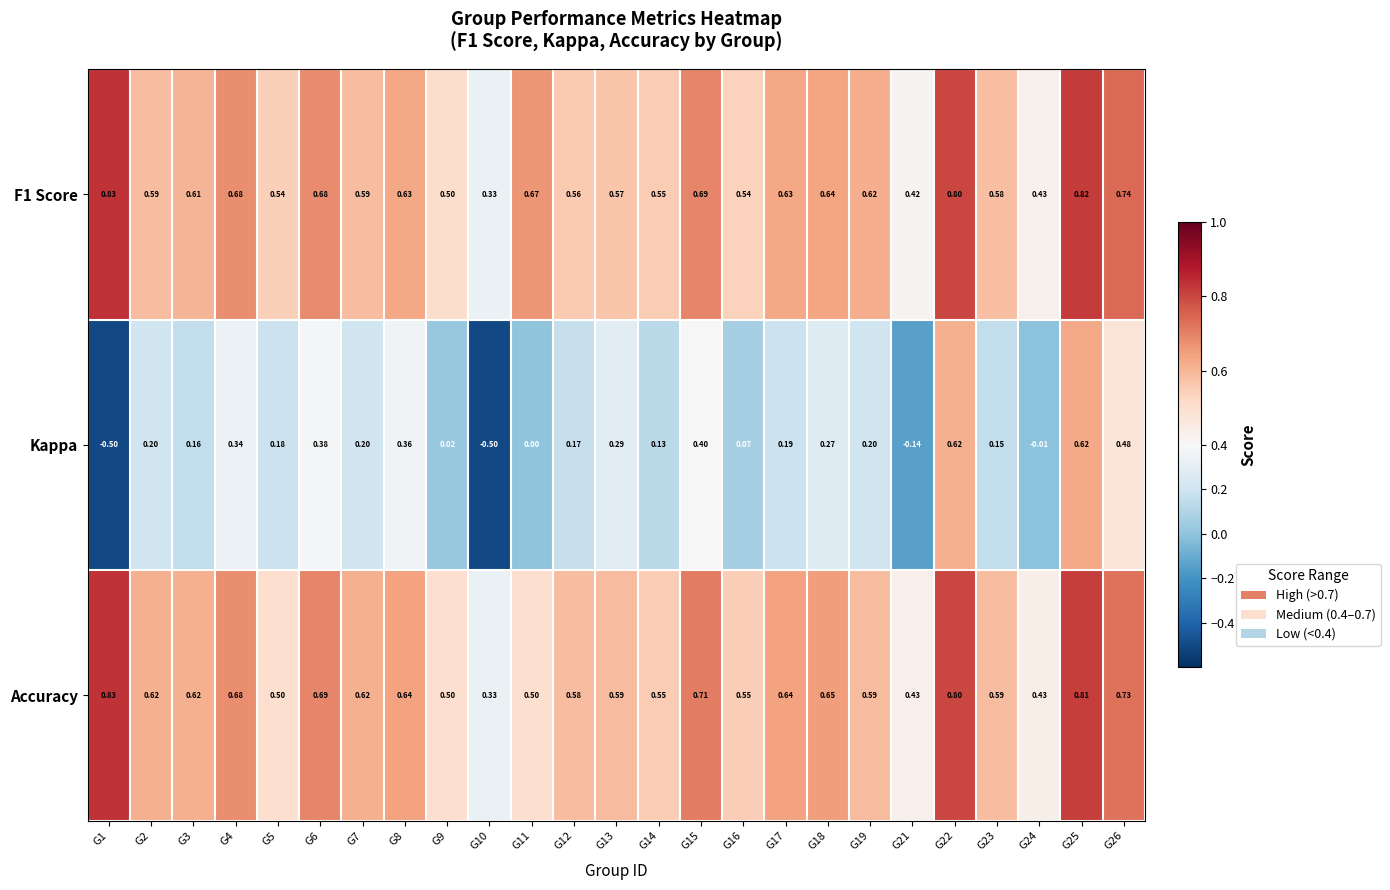

Which series has the largest range (max minus min)?

Kappa